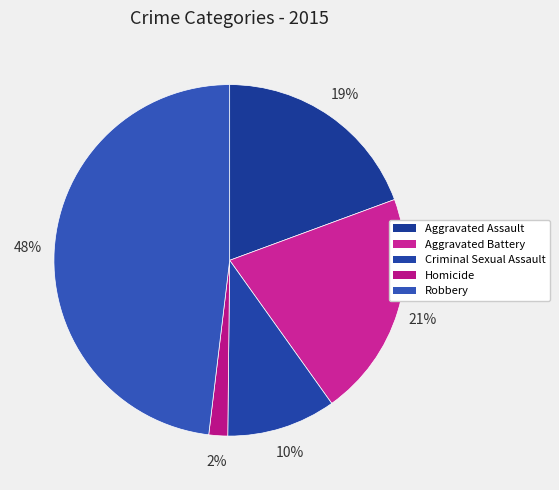

Which category has the smallest portion of the pie?

Homicide